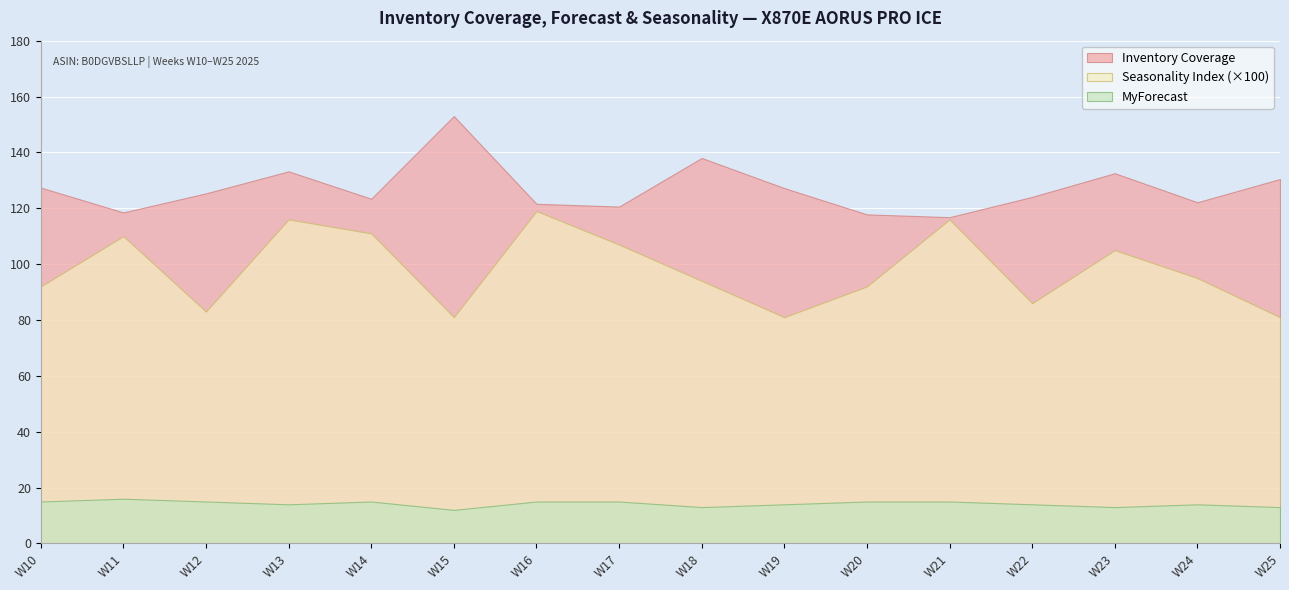

At which label is Seasonality Index closest to 1?

W23